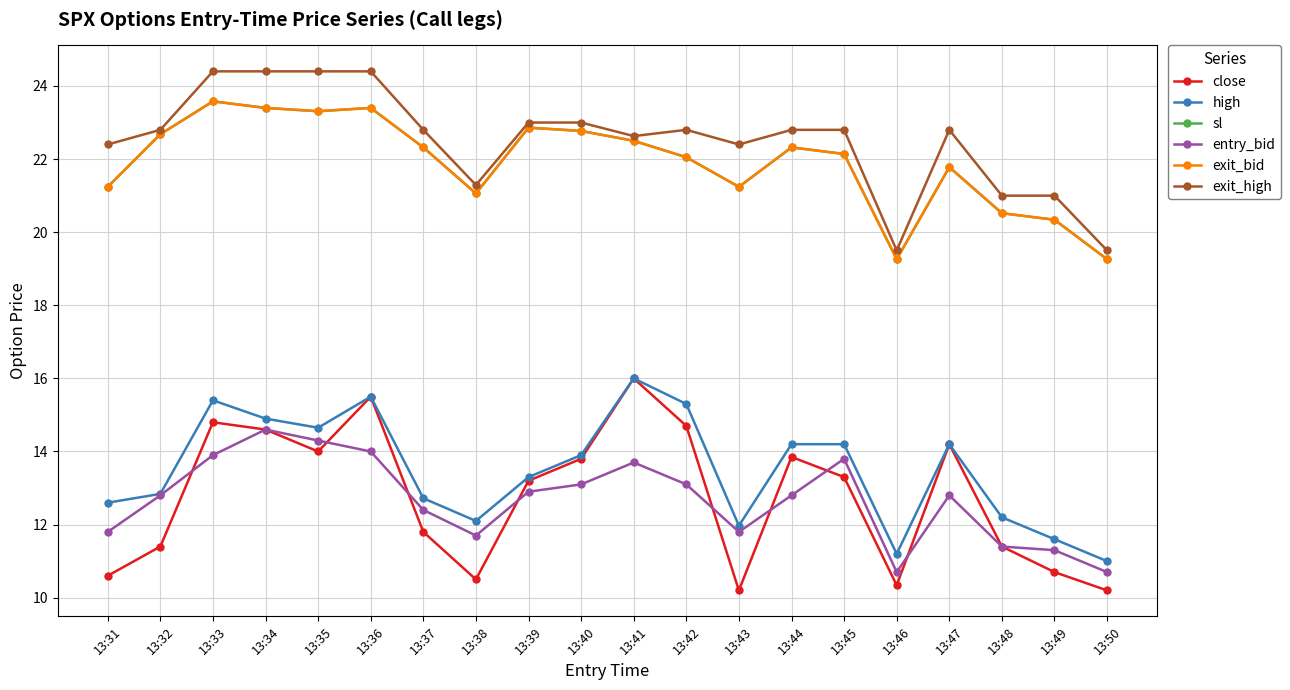

What are all the series names shown in the legend?

close, high, sl, entry_bid, exit_bid, exit_high